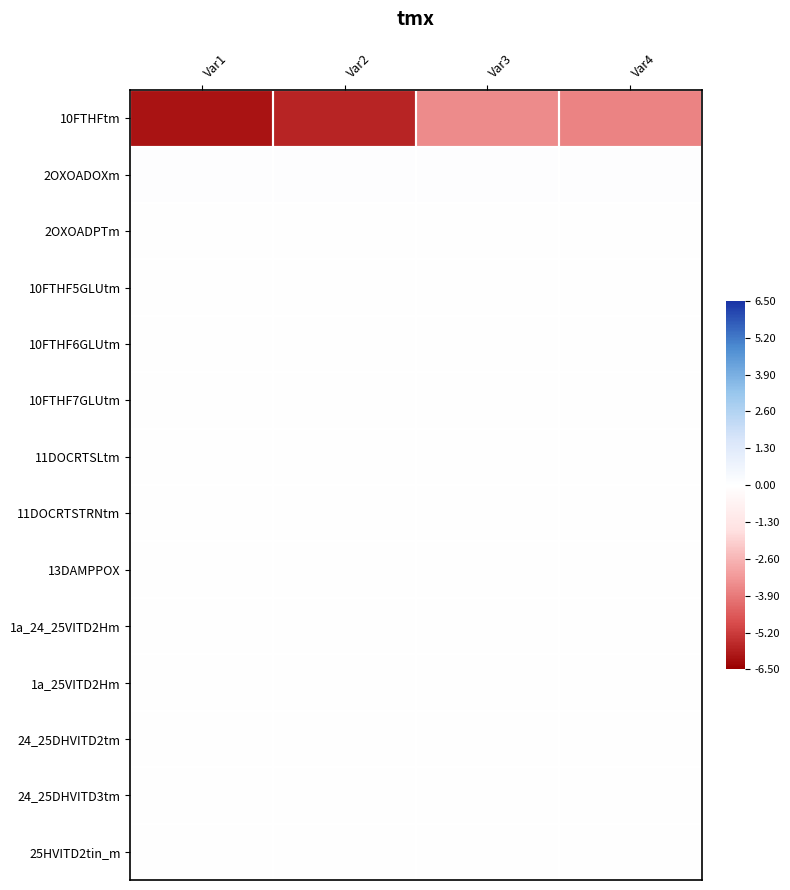

At which category does the chart reach its minimum across all series?

Var1